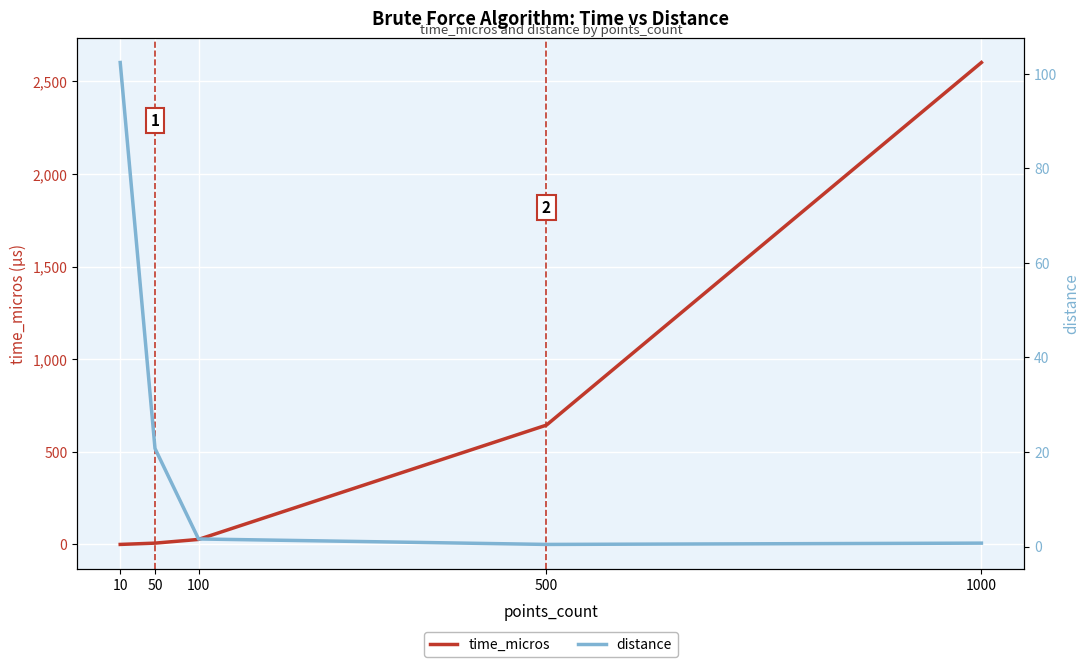

Rank the categories by time_micros value from lowest to highest.

10, 50, 100, 500, 1000